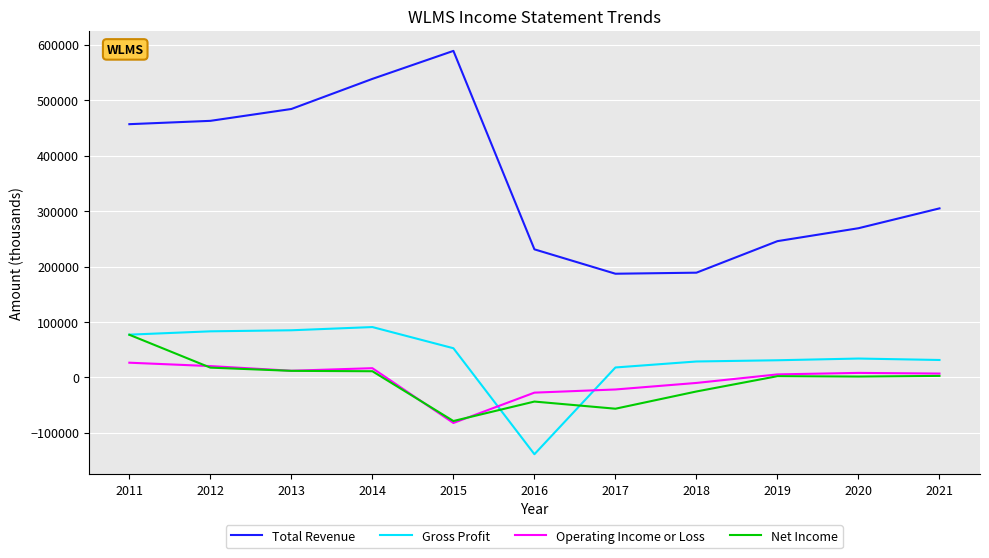

At 2016, list the series in order from largest to smallest.

Total Revenue, Operating Income or Loss, Net Income, Gross Profit